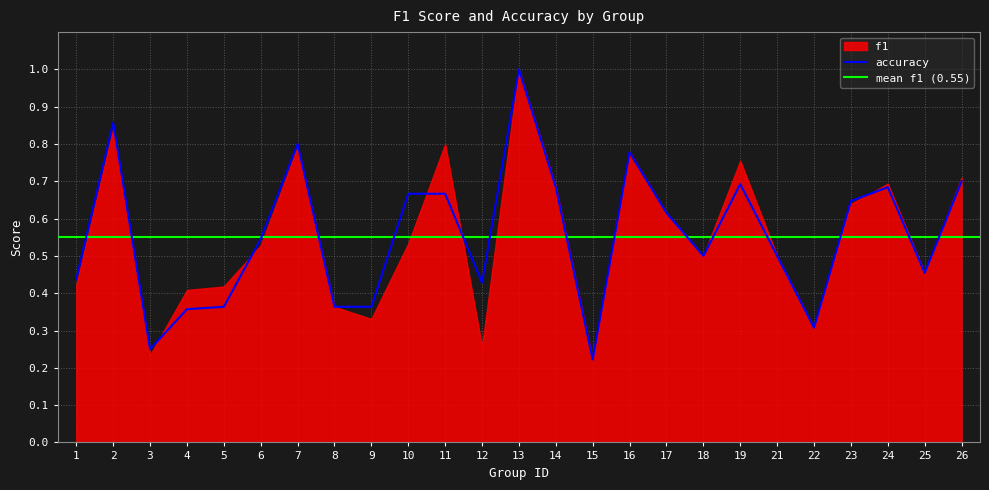

The chart shows a value of 0.3 at 6. True or false?

False